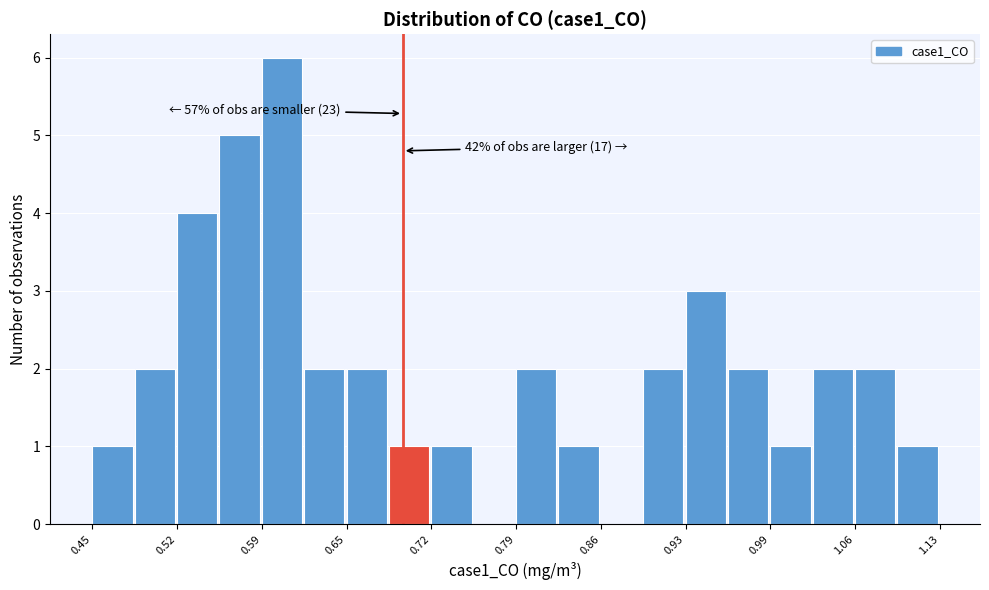

Around what value on the x-axis is the tallest bar? Give the approximate position of its centre, as read against the axis.

0.60